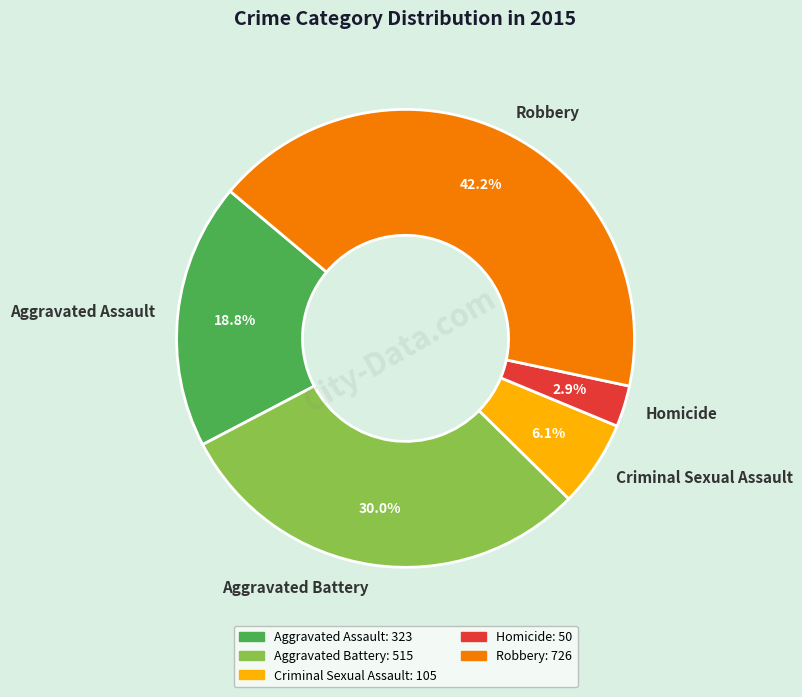

To the nearest percent, what percentage of the pie is Homicide?

3%